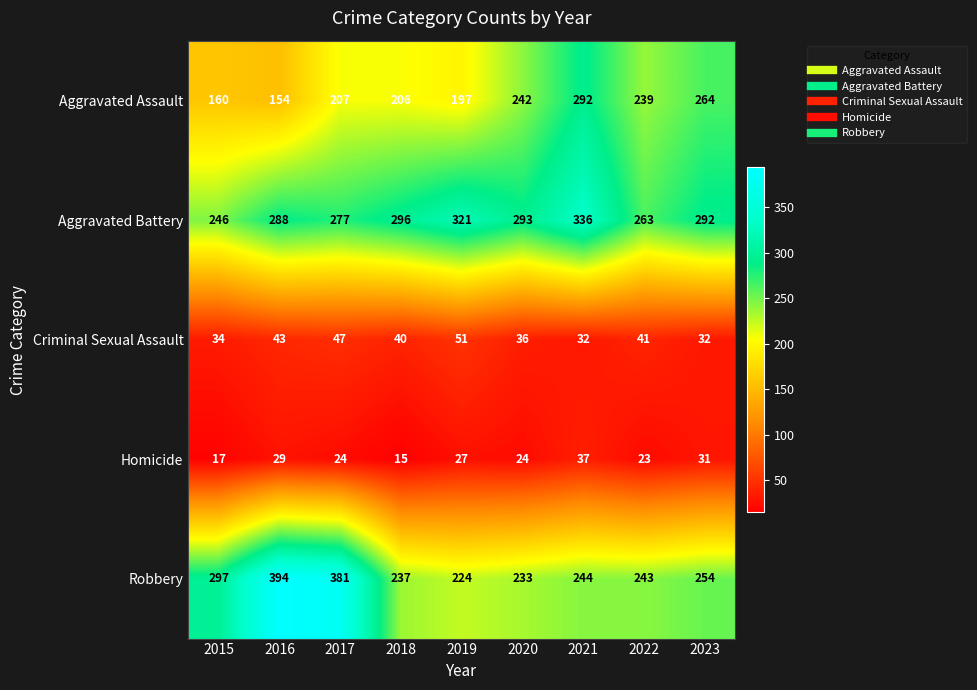

What is the sum of the Aggravated Assault values at 2020 and 2019?

439